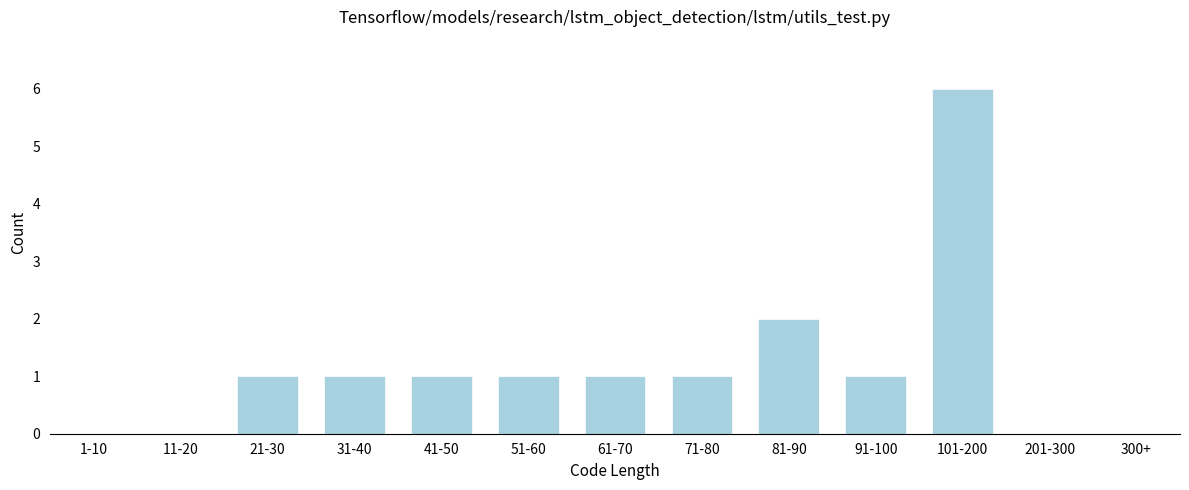

Reading left to right, transcribe all the data shown in this chart.

1-10=0	11-20=0	21-30=1	31-40=1	41-50=1	51-60=1	61-70=1	71-80=1	81-90=2	91-100=1	101-200=6	201-300=0	300+=0